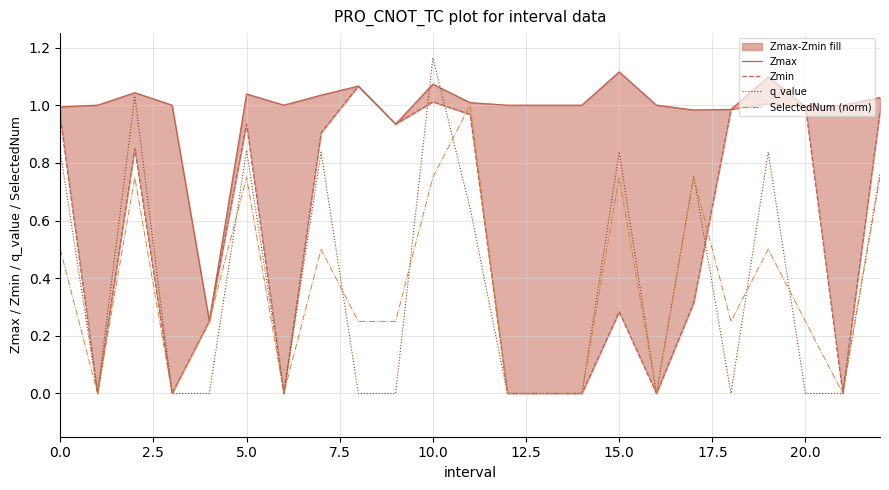

How many data points in SelectedNum (norm) are above 0?

15